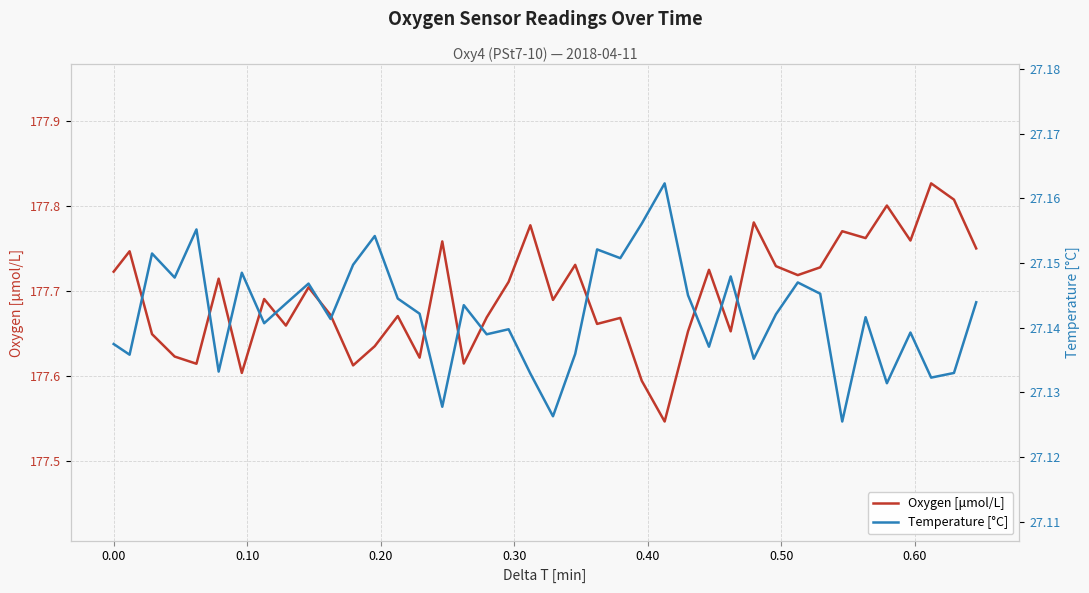

Does the chart display data point markers on the line(s)?

No